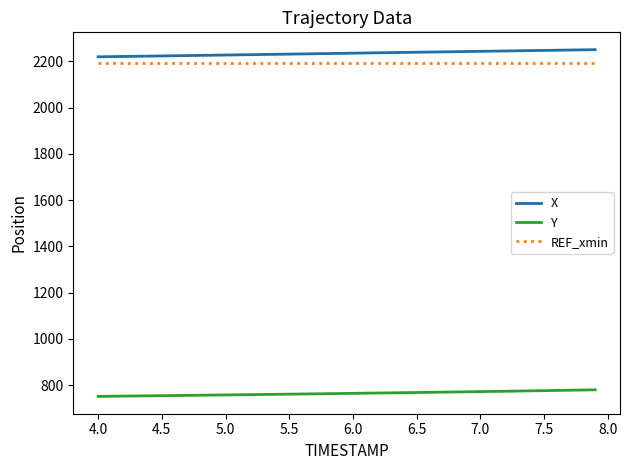

What is the minimum value for Y?

751.1